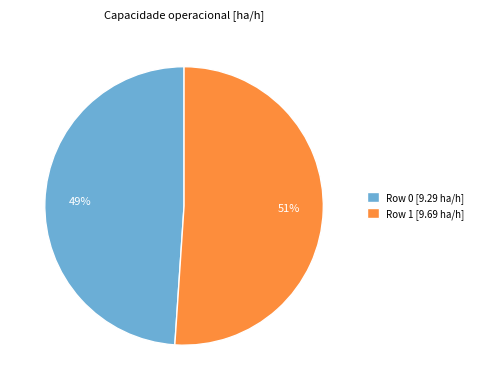

How many slices are in this pie chart?

2